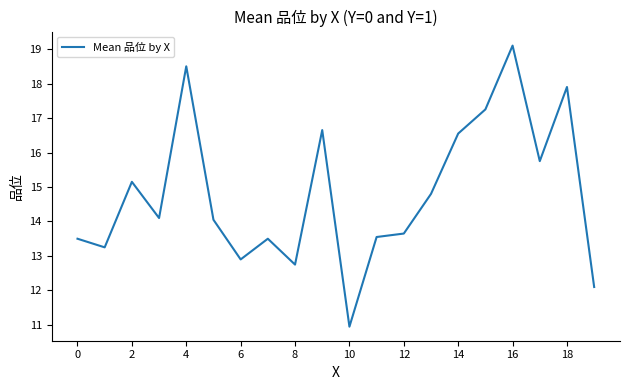

What is the maximum value shown in the chart?

19.1